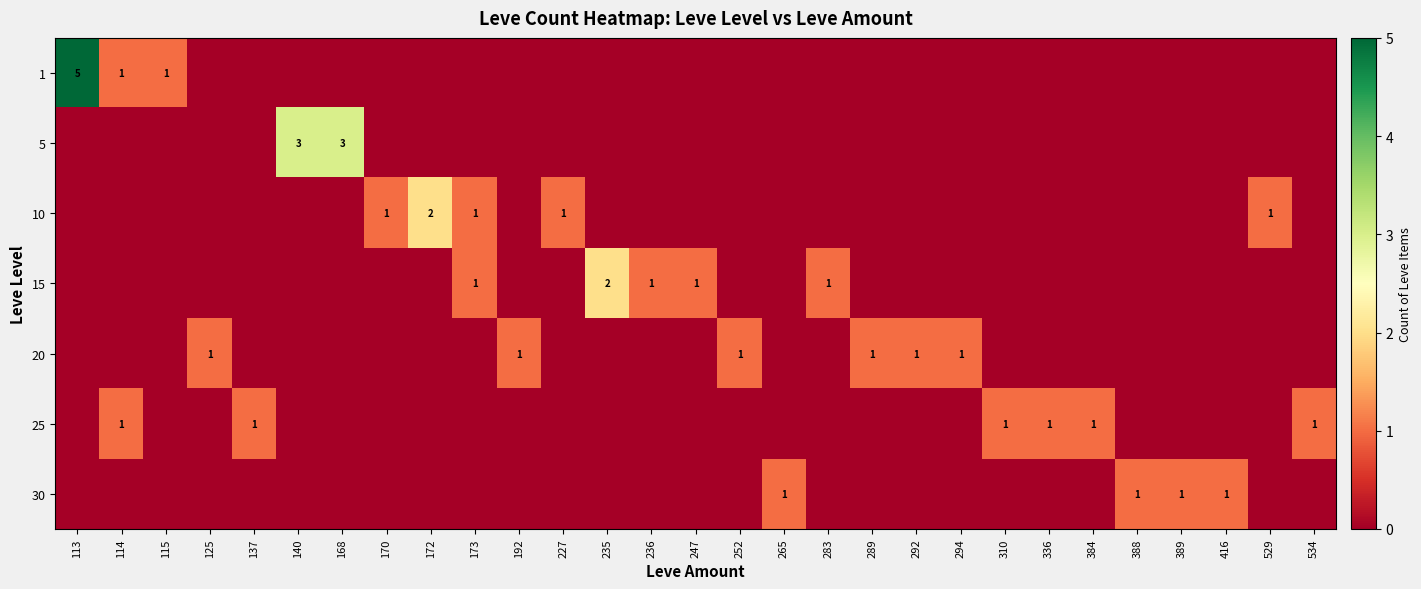

True or false: 20 has a value of 1 at 292.

True